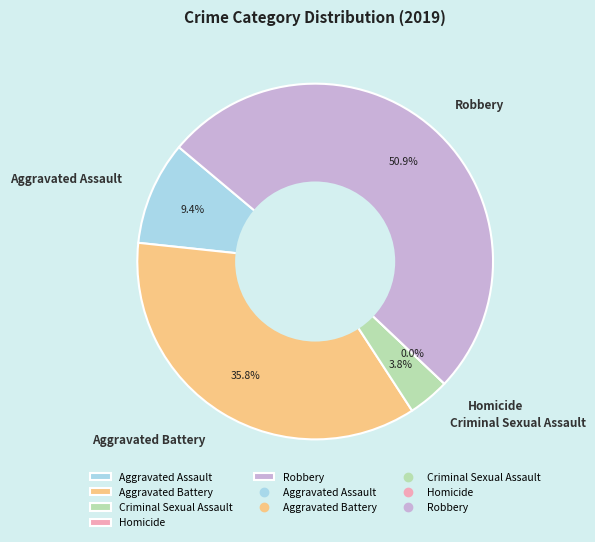

Rank the categories by value from lowest to highest.

Homicide, Criminal Sexual Assault, Aggravated Assault, Aggravated Battery, Robbery